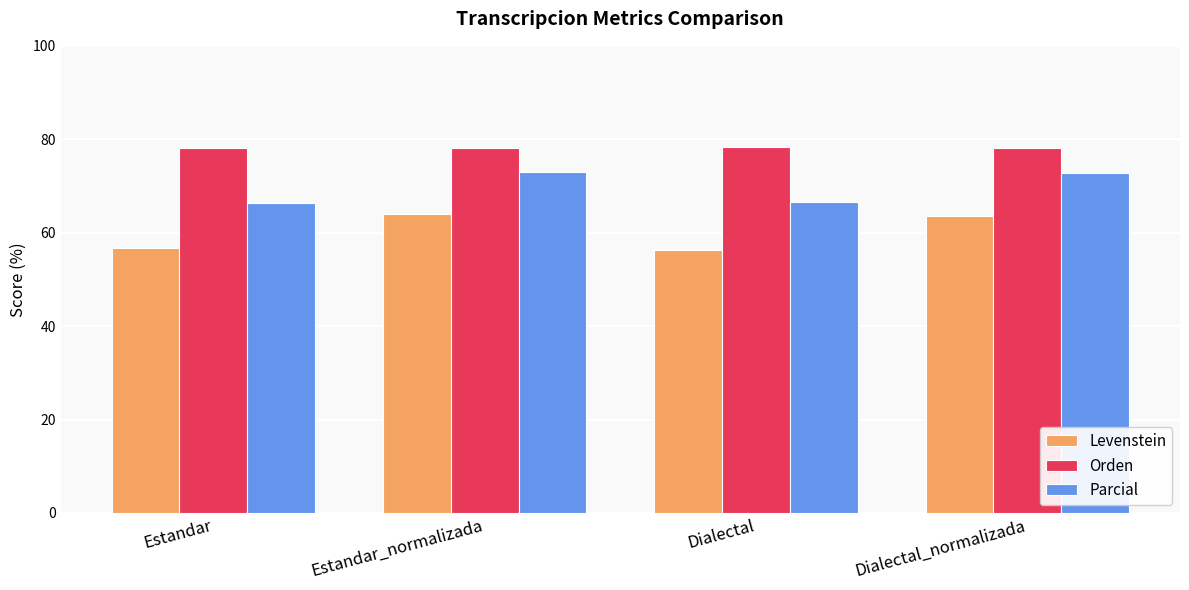

The Levenstein series shows 87.9 at Estandar_normalizada. True or false?

False